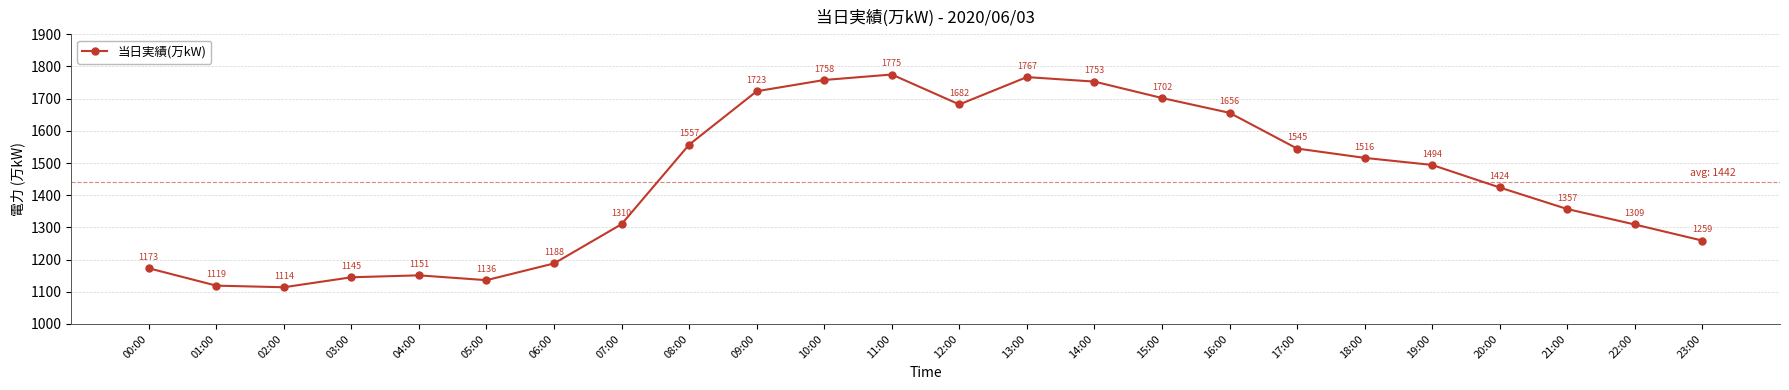

How many lines are shown in the chart?

1